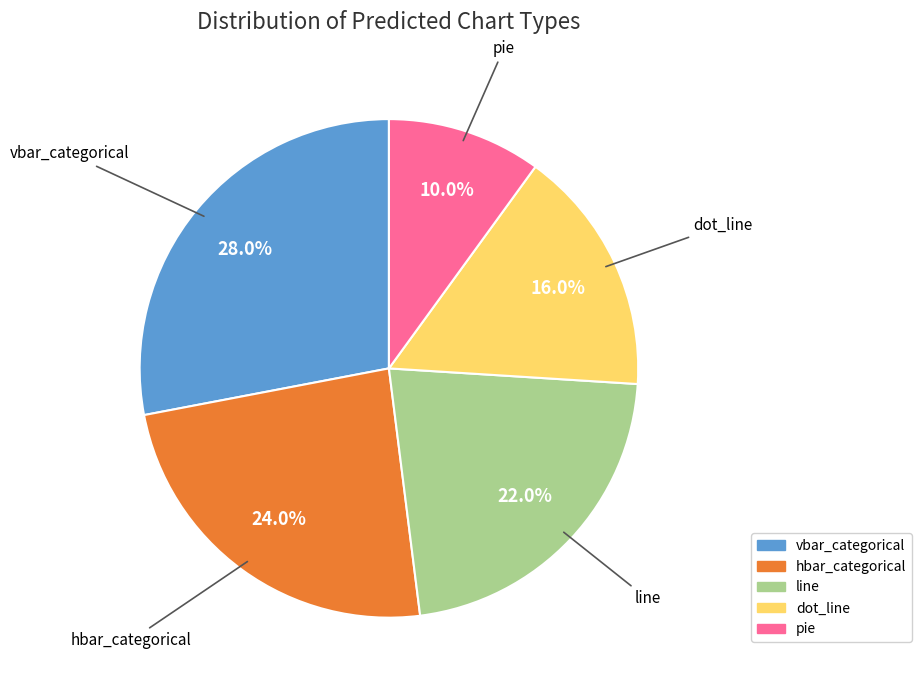

Which slice is the largest?

vbar_categorical